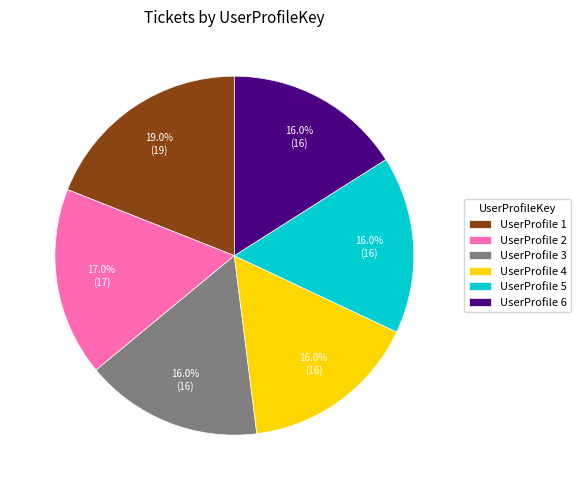

Approximately how many times larger is the value at UserProfile 2 compared to UserProfile 5?

1.1